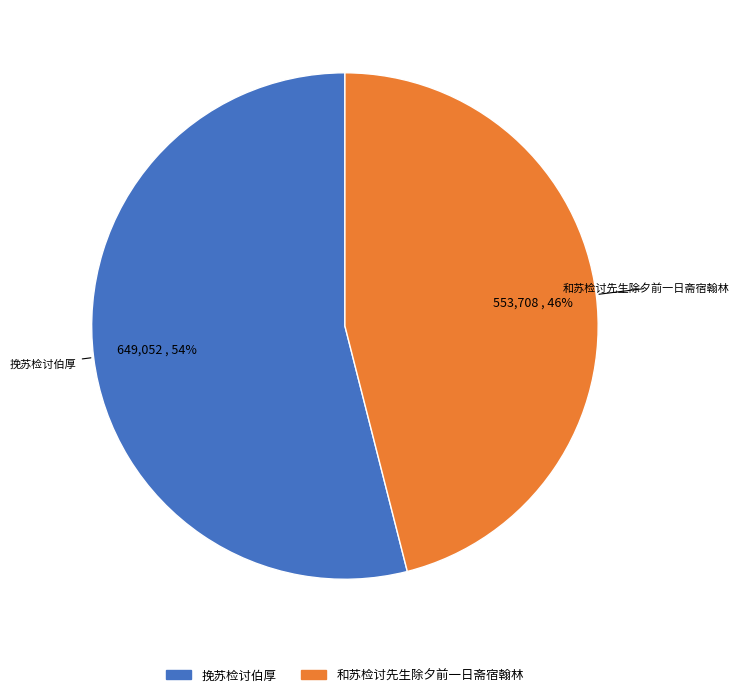

True or false: 挽苏检讨伯厚 accounts for 61% of the total.

False